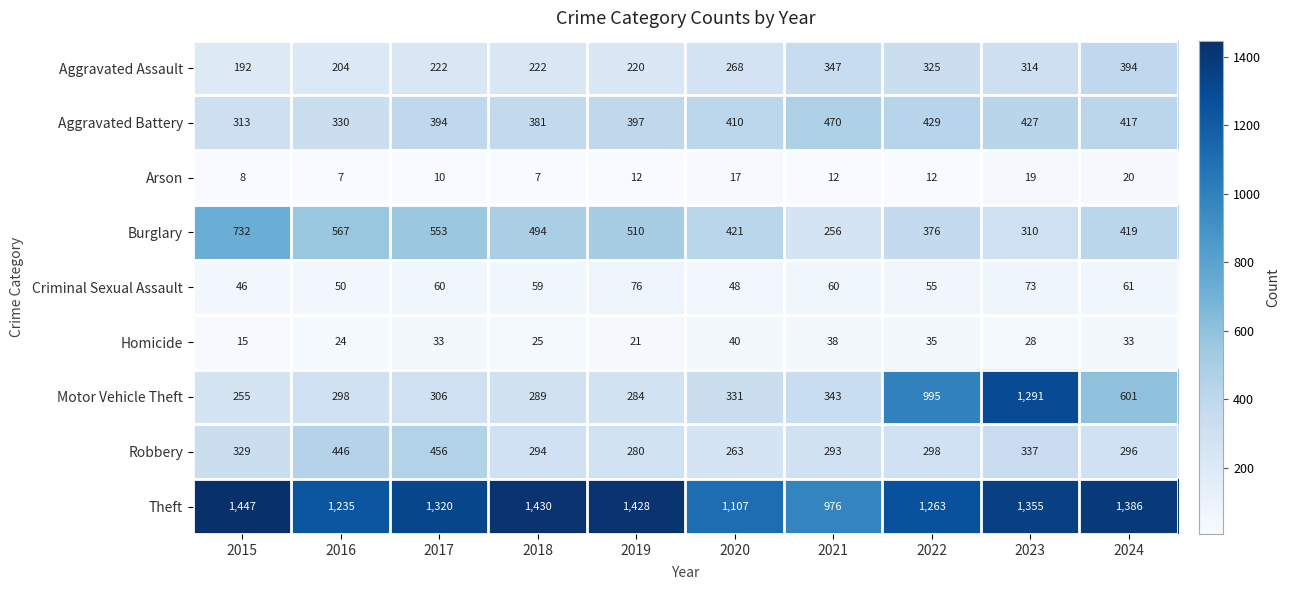

What is the difference between the highest and lowest values at 2021?

964